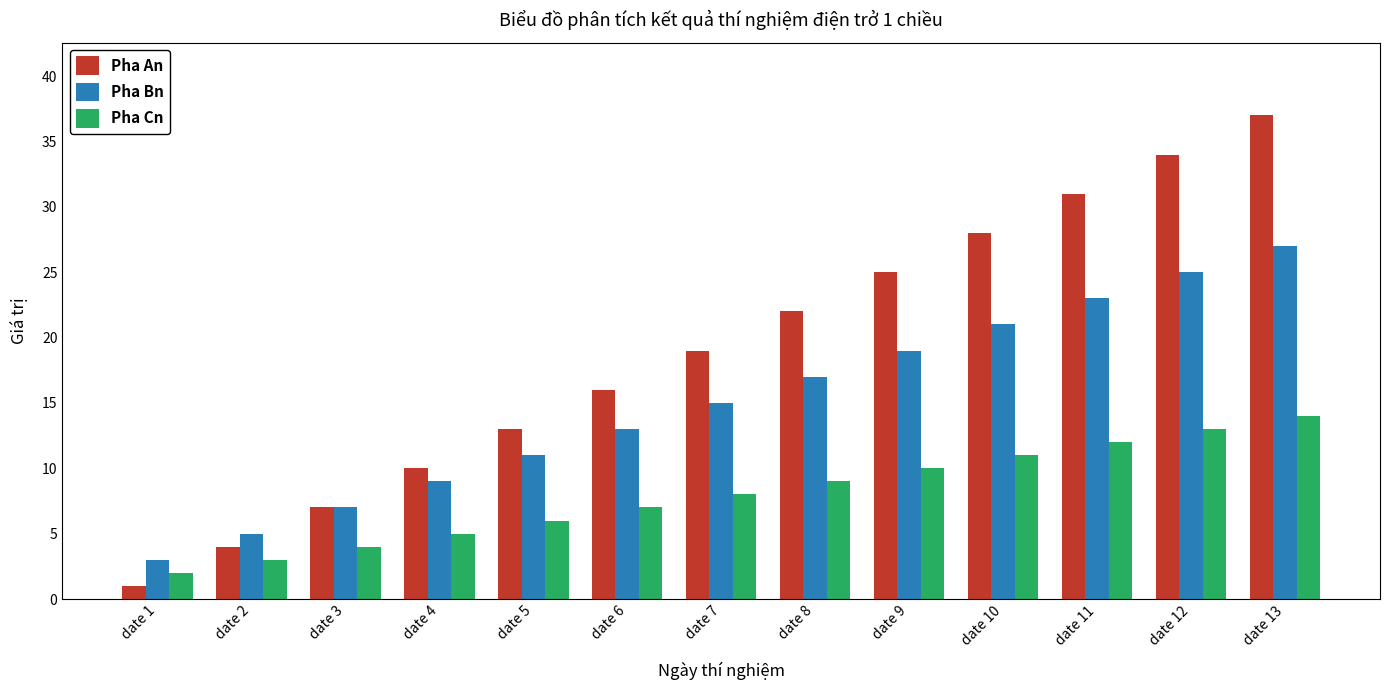

Which series has the largest total across all categories?

Pha An